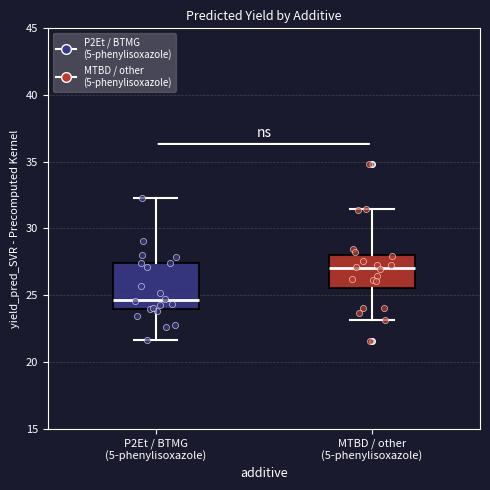

Where does the upper whisker of the box for MTBD / other (5-phenylisoxazole) end on the y-axis? The values are not printed on the chart, so give them approximately, as read against the axis.

31.5